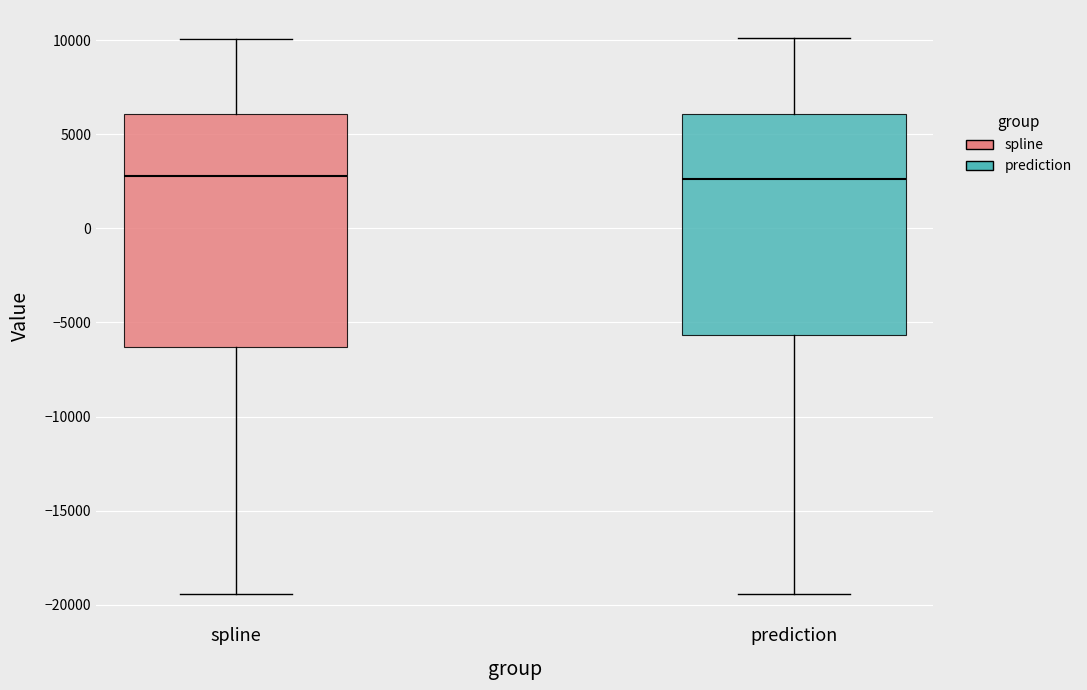

Which box is the tallest, from its lower edge to its upper edge?

spline